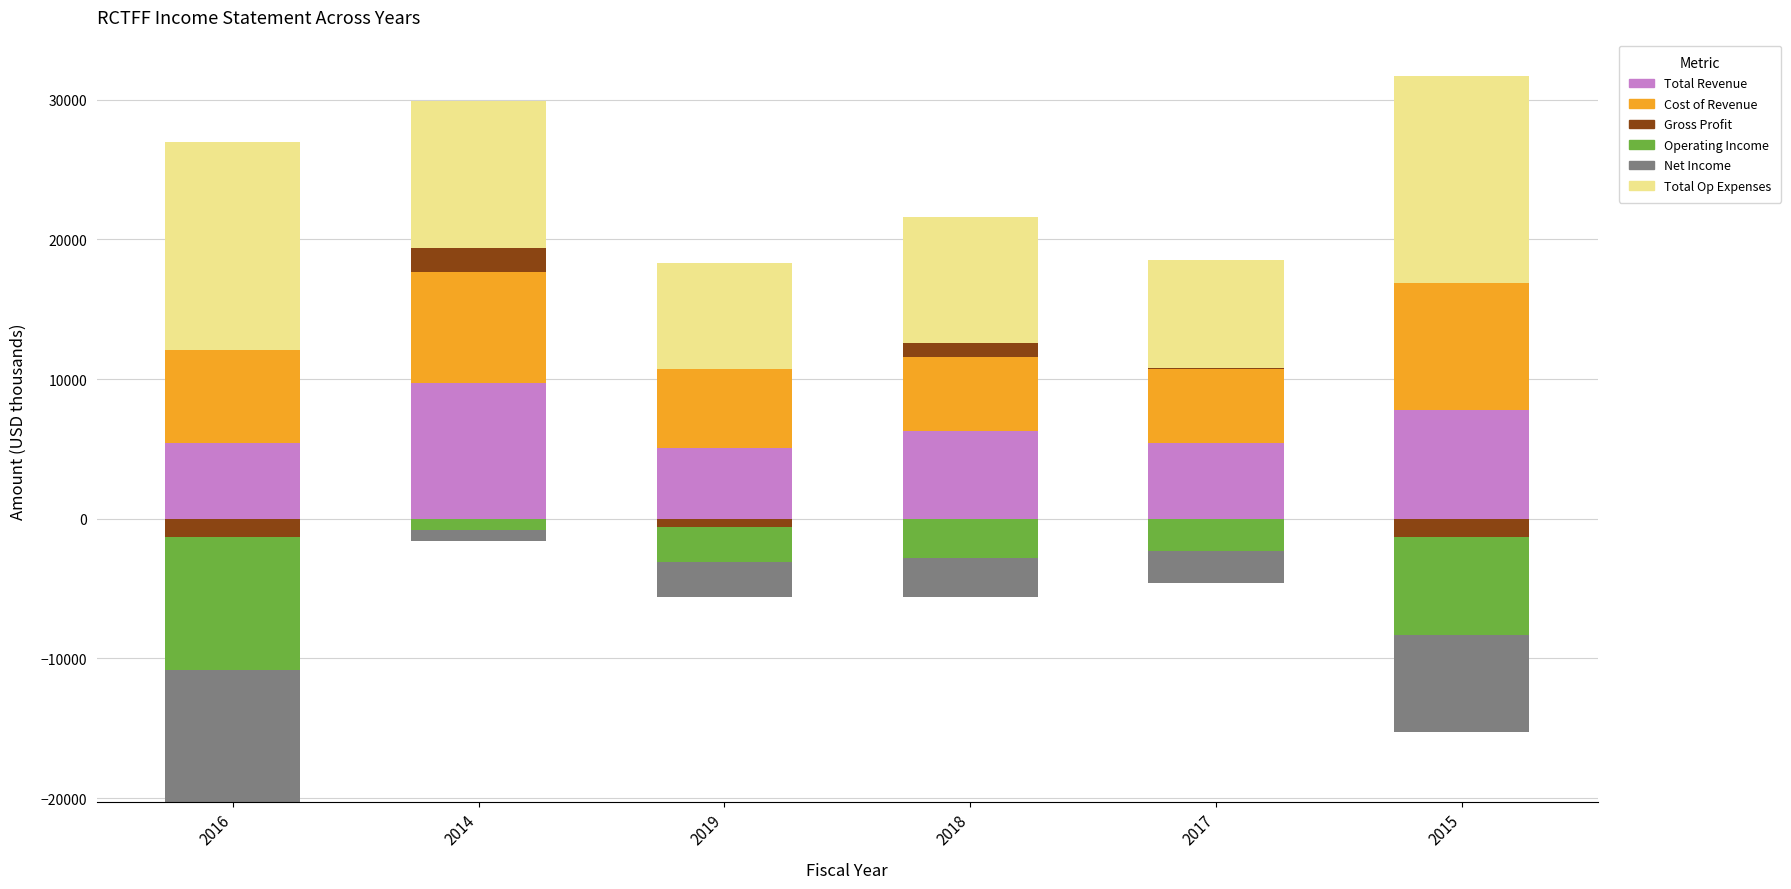

How many groups of bars are there?

6